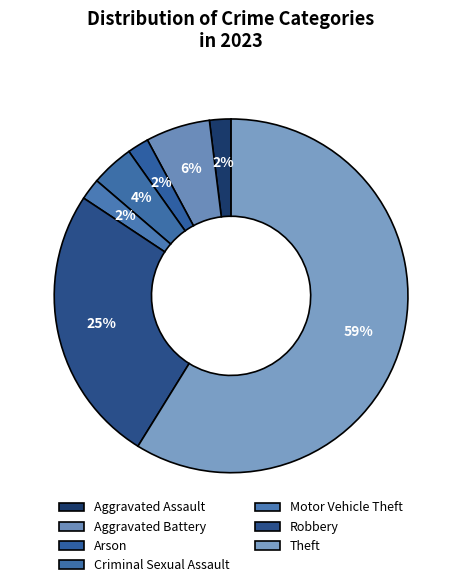

To the nearest percent, what percentage of the pie is Aggravated Assault?

2%